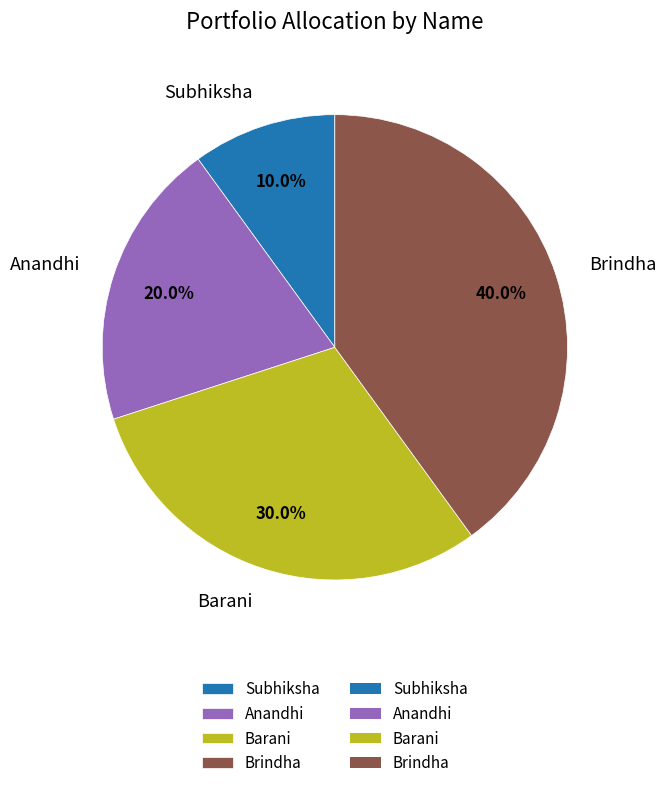

To the nearest percent, what percentage of the pie is Subhiksha?

10%